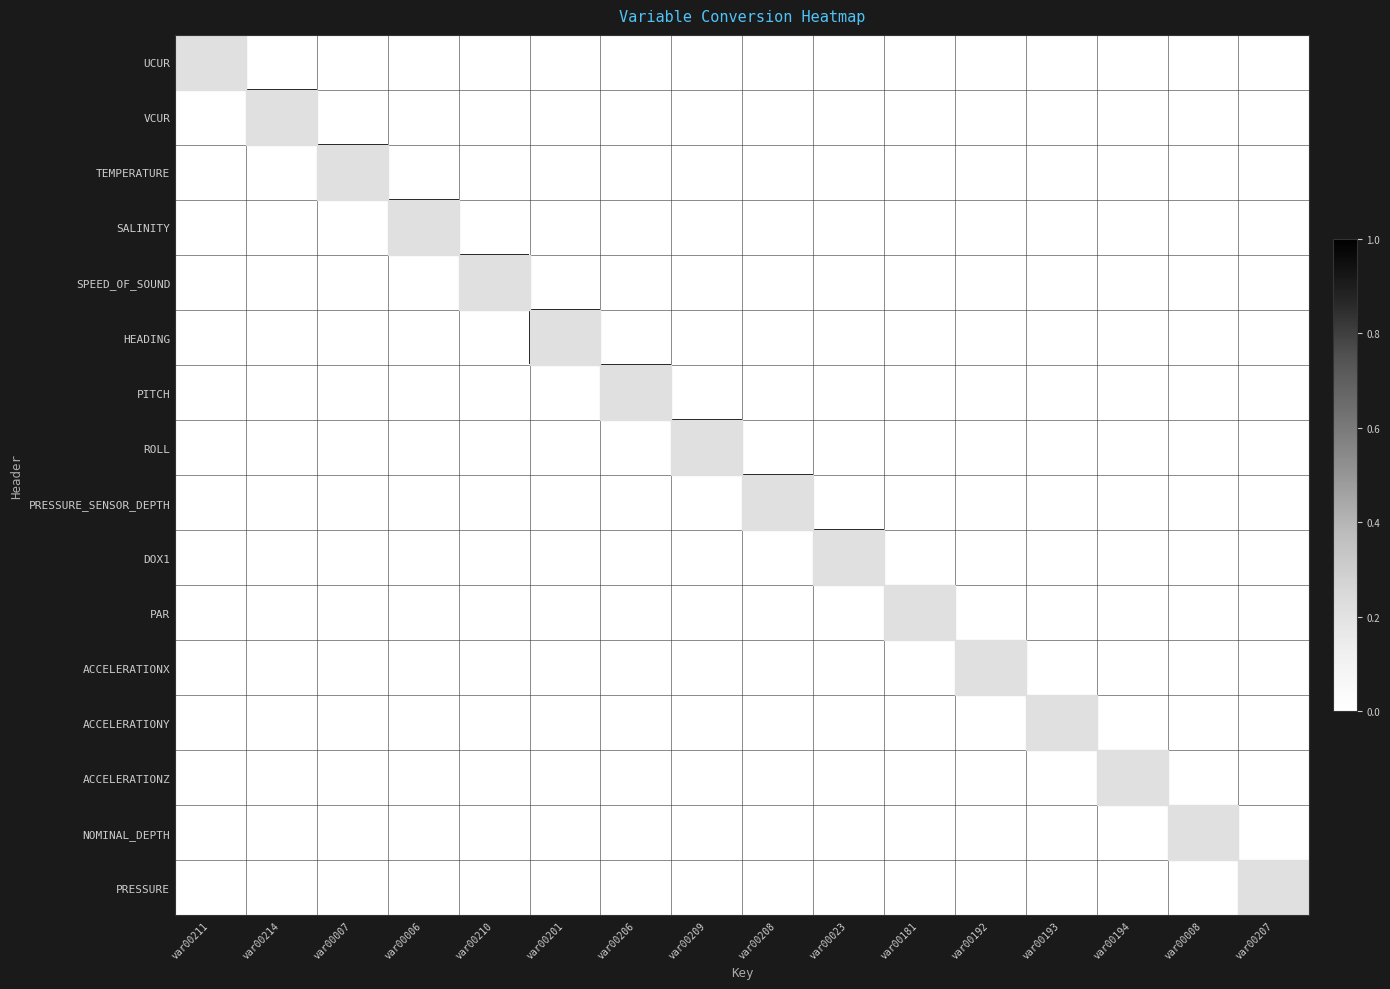

Reading left to right, list all the values displayed in this chart.

UCUR: var00211=1	var00214=0	var00007=0	var00006=0	var00210=0	var00201=0	var00206=0	var00209=0	var00208=0	var00023=0	var00181=0	var00192=0	var00193=0	var00194=0	var00008=0	var00207=0
VCUR: var00211=0	var00214=1	var00007=0	var00006=0	var00210=0	var00201=0	var00206=0	var00209=0	var00208=0	var00023=0	var00181=0	var00192=0	var00193=0	var00194=0	var00008=0	var00207=0
TEMPERATURE: var00211=0	var00214=0	var00007=1	var00006=0	var00210=0	var00201=0	var00206=0	var00209=0	var00208=0	var00023=0	var00181=0	var00192=0	var00193=0	var00194=0	var00008=0	var00207=0
SALINITY: var00211=0	var00214=0	var00007=0	var00006=1	var00210=0	var00201=0	var00206=0	var00209=0	var00208=0	var00023=0	var00181=0	var00192=0	var00193=0	var00194=0	var00008=0	var00207=0
SPEED_OF_SOUND: var00211=0	var00214=0	var00007=0	var00006=0	var00210=1	var00201=0	var00206=0	var00209=0	var00208=0	var00023=0	var00181=0	var00192=0	var00193=0	var00194=0	var00008=0	var00207=0
HEADING: var00211=0	var00214=0	var00007=0	var00006=0	var00210=0	var00201=1	var00206=0	var00209=0	var00208=0	var00023=0	var00181=0	var00192=0	var00193=0	var00194=0	var00008=0	var00207=0
PITCH: var00211=0	var00214=0	var00007=0	var00006=0	var00210=0	var00201=0	var00206=1	var00209=0	var00208=0	var00023=0	var00181=0	var00192=0	var00193=0	var00194=0	var00008=0	var00207=0
ROLL: var00211=0	var00214=0	var00007=0	var00006=0	var00210=0	var00201=0	var00206=0	var00209=1	var00208=0	var00023=0	var00181=0	var00192=0	var00193=0	var00194=0	var00008=0	var00207=0
PRESSURE_SENSOR_DEPTH: var00211=0	var00214=0	var00007=0	var00006=0	var00210=0	var00201=0	var00206=0	var00209=0	var00208=1	var00023=0	var00181=0	var00192=0	var00193=0	var00194=0	var00008=0	var00207=0
DOX1: var00211=0	var00214=0	var00007=0	var00006=0	var00210=0	var00201=0	var00206=0	var00209=0	var00208=0	var00023=1	var00181=0	var00192=0	var00193=0	var00194=0	var00008=0	var00207=0
PAR: var00211=0	var00214=0	var00007=0	var00006=0	var00210=0	var00201=0	var00206=0	var00209=0	var00208=0	var00023=0	var00181=1	var00192=0	var00193=0	var00194=0	var00008=0	var00207=0
ACCELERATIONX: var00211=0	var00214=0	var00007=0	var00006=0	var00210=0	var00201=0	var00206=0	var00209=0	var00208=0	var00023=0	var00181=0	var00192=1	var00193=0	var00194=0	var00008=0	var00207=0
ACCELERATIONY: var00211=0	var00214=0	var00007=0	var00006=0	var00210=0	var00201=0	var00206=0	var00209=0	var00208=0	var00023=0	var00181=0	var00192=0	var00193=1	var00194=0	var00008=0	var00207=0
ACCELERATIONZ: var00211=0	var00214=0	var00007=0	var00006=0	var00210=0	var00201=0	var00206=0	var00209=0	var00208=0	var00023=0	var00181=0	var00192=0	var00193=0	var00194=1	var00008=0	var00207=0
NOMINAL_DEPTH: var00211=0	var00214=0	var00007=0	var00006=0	var00210=0	var00201=0	var00206=0	var00209=0	var00208=0	var00023=0	var00181=0	var00192=0	var00193=0	var00194=0	var00008=1	var00207=0
PRESSURE: var00211=0	var00214=0	var00007=0	var00006=0	var00210=0	var00201=0	var00206=0	var00209=0	var00208=0	var00023=0	var00181=0	var00192=0	var00193=0	var00194=0	var00008=0	var00207=1